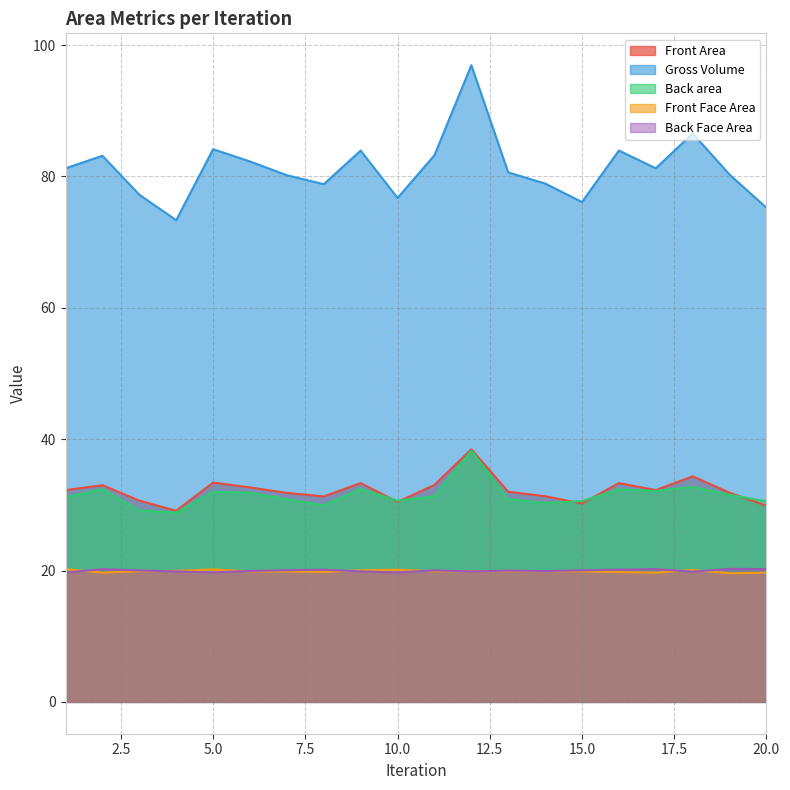

What is the difference between the second highest and second lowest values in the Front Area series?

4.5